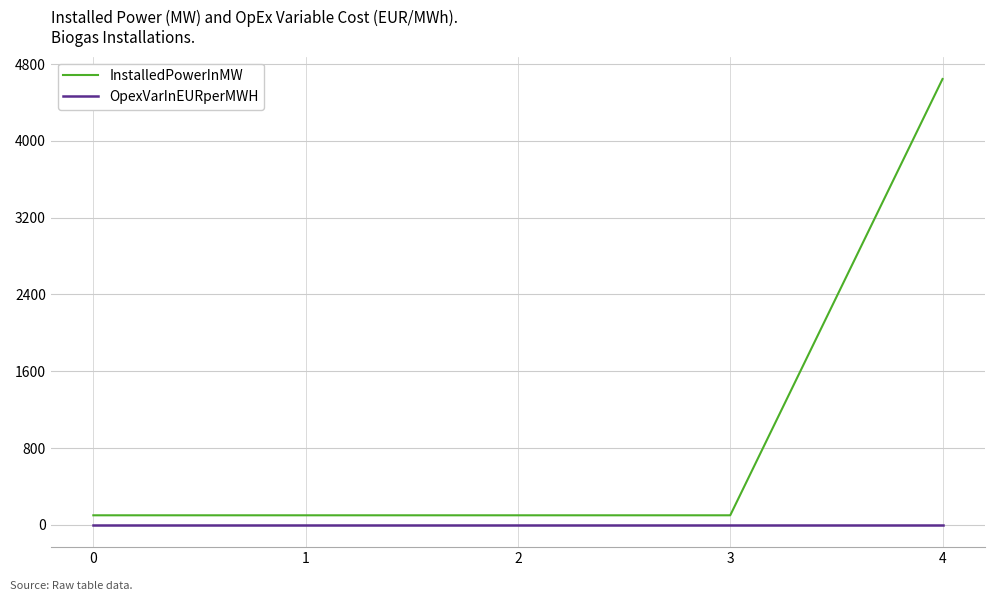

List the series in order of their overall mean, highest first.

InstalledPowerInMW, OpexVarInEURperMWH